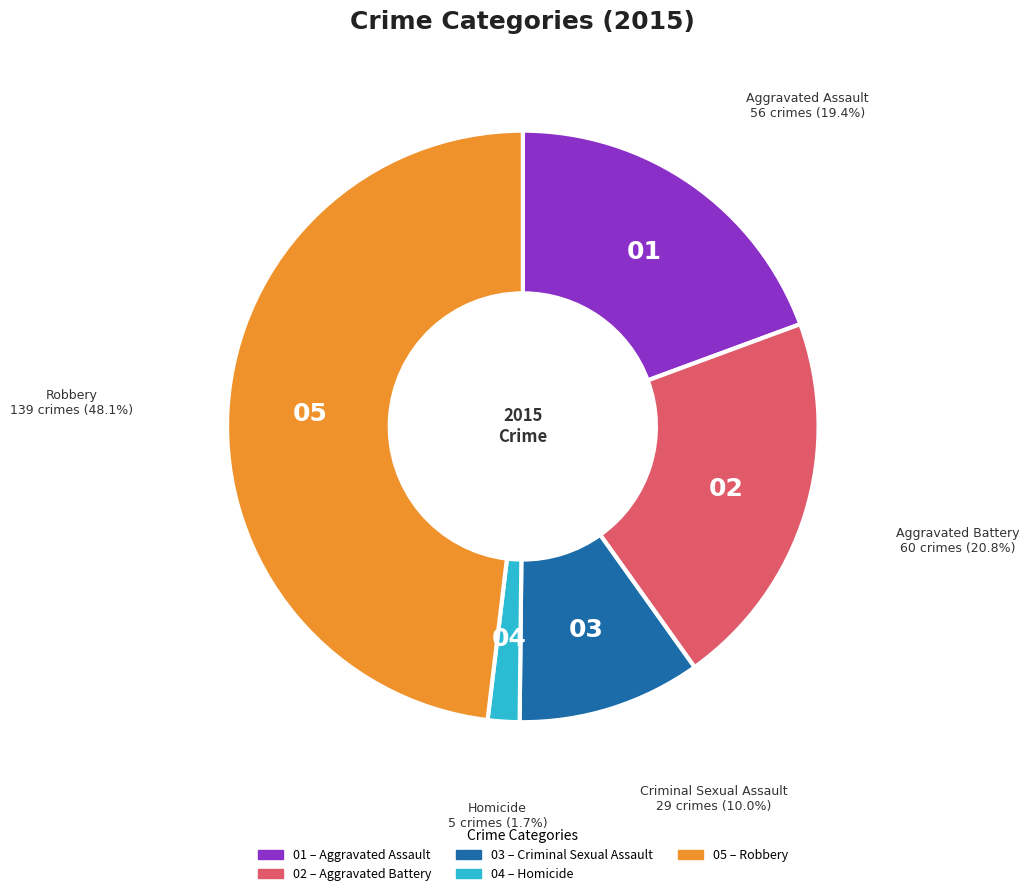

Is there a majority slice in this chart?

No